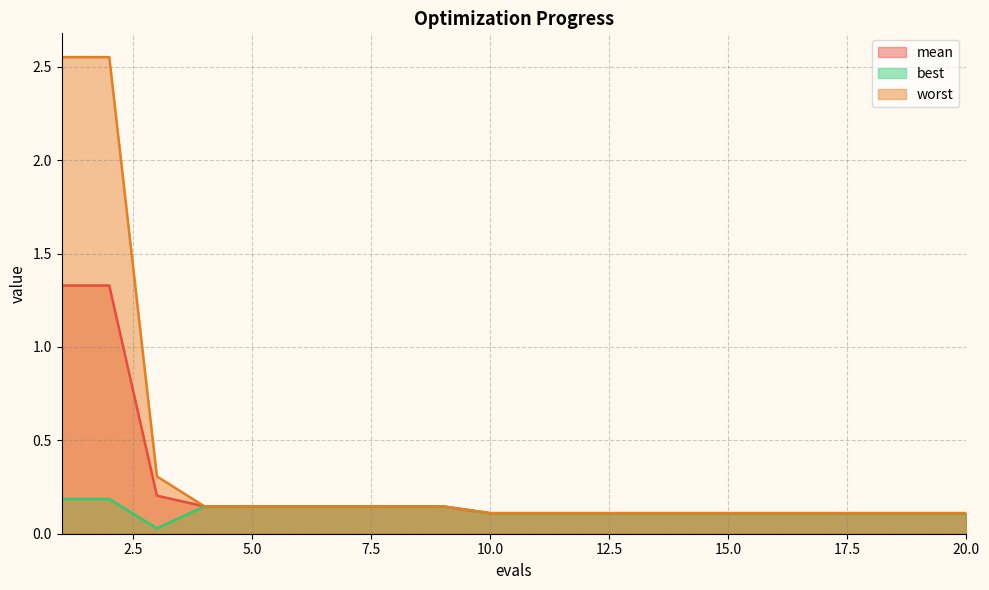

True or false: mean has more than 1 interior local peaks.

False